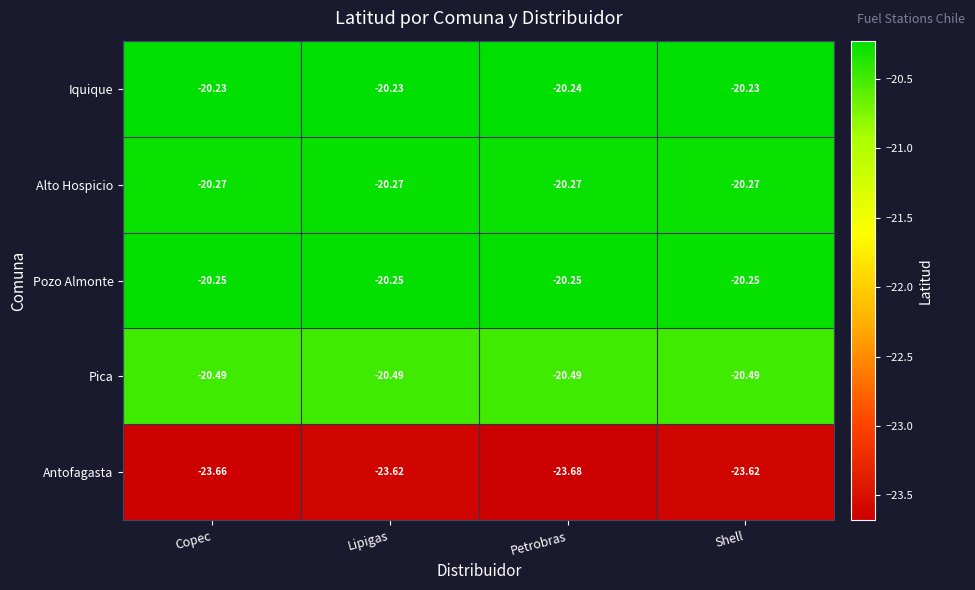

Rank the series by their maximum value, from lowest to highest.

Antofagasta, Pica, Alto Hospicio, Pozo Almonte, Iquique